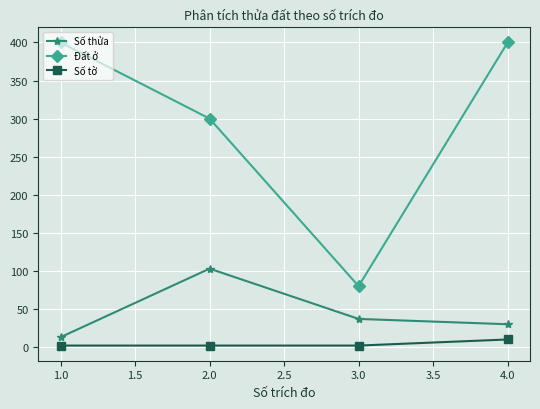

True or false: Đất ở has more than 1 points higher than both neighbors.

False